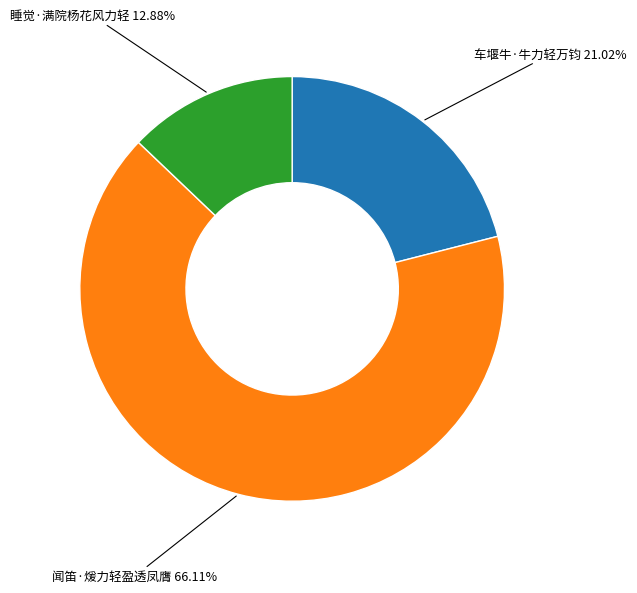

Count the number of slices in the pie.

3